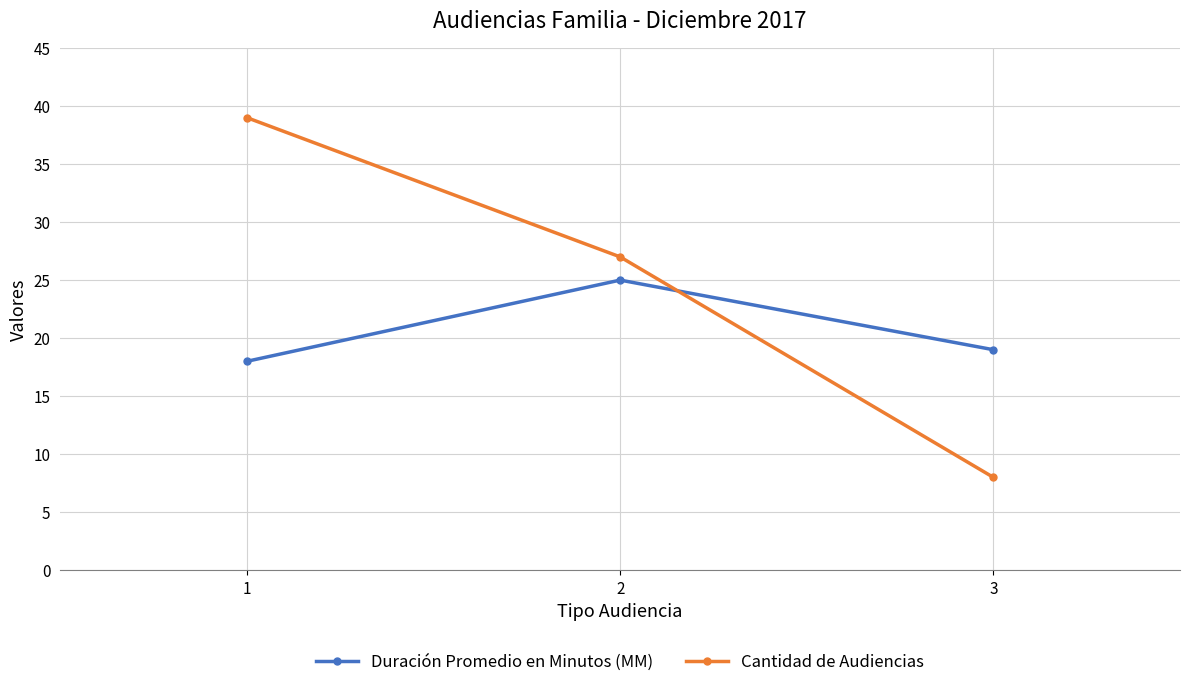

How many data points in Duración Promedio en Minutos (MM) are less than 19?

1